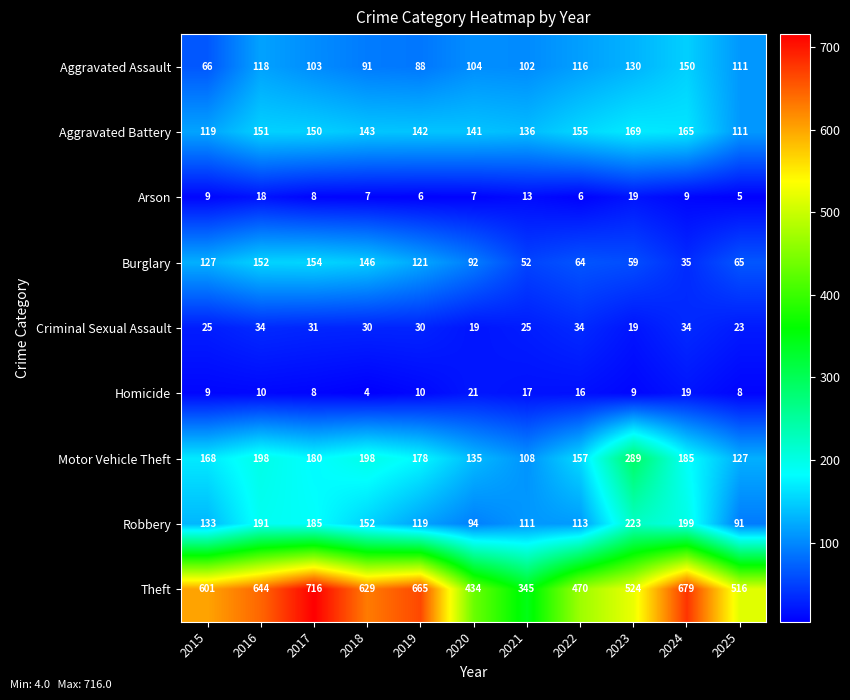

The value of Theft at 2021 is 345. True or false?

True